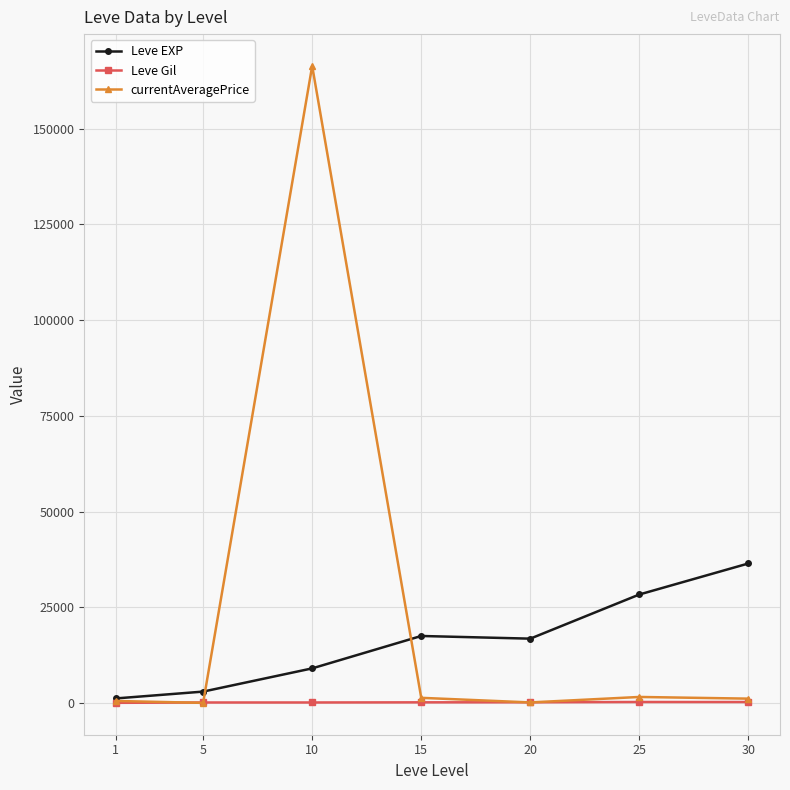

List the series in order of their peak value, lowest first.

Leve Gil, Leve EXP, currentAveragePrice